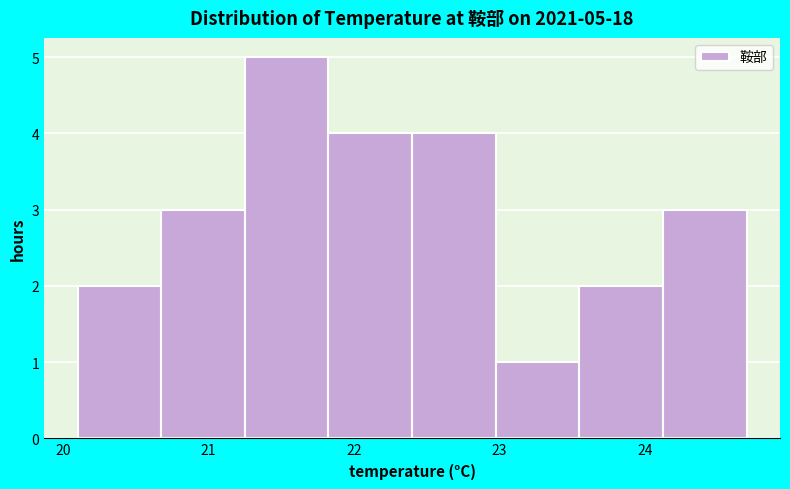

Over which range of the x-axis is the bar tallest?

21.3 to 21.8